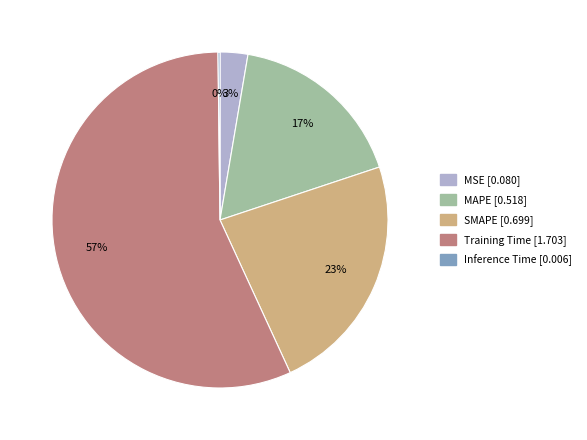

To the nearest percent, what is the average slice percentage?

20%